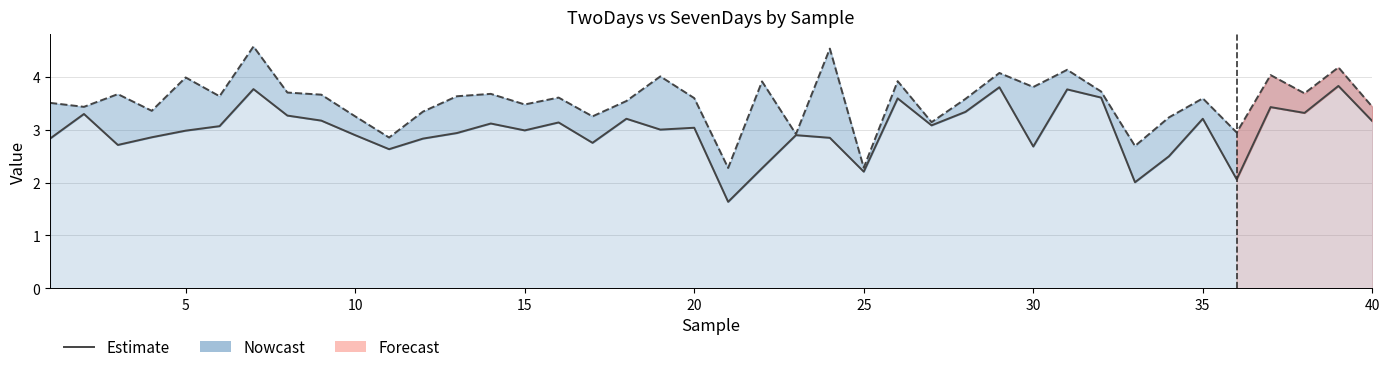

True or false: SevenDays and TwoDays intersect in this chart.

False